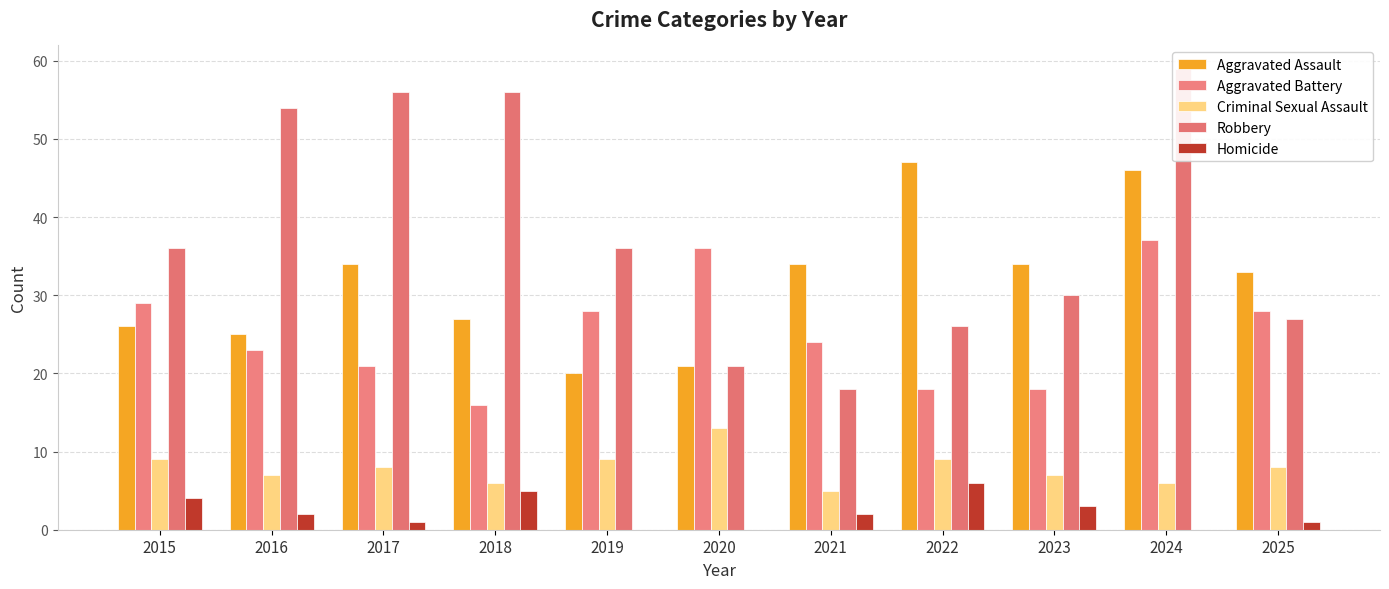

Reading right to left, what are all the values shown in this chart?

Aggravated Assault: 2025=33	2024=46	2023=34	2022=47	2021=34	2020=21	2019=20	2018=27	2017=34	2016=25	2015=26
Aggravated Battery: 2025=28	2024=37	2023=18	2022=18	2021=24	2020=36	2019=28	2018=16	2017=21	2016=23	2015=29
Criminal Sexual Assault: 2025=8	2024=6	2023=7	2022=9	2021=5	2020=13	2019=9	2018=6	2017=8	2016=7	2015=9
Robbery: 2025=27	2024=59	2023=30	2022=26	2021=18	2020=21	2019=36	2018=56	2017=56	2016=54	2015=36
Homicide: 2025=1	2024=0	2023=3	2022=6	2021=2	2020=0	2019=0	2018=5	2017=1	2016=2	2015=4